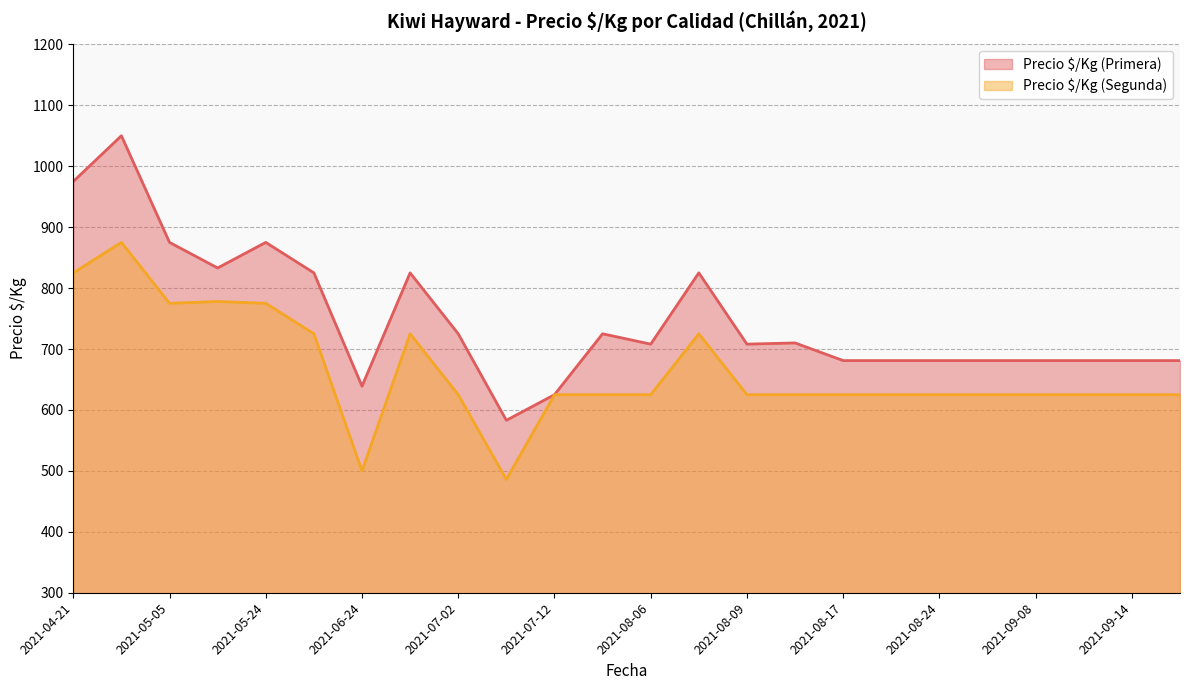

Between 2021-08-06 and 2021-08-19, which series saw the biggest shift?

Precio $/Kg (Primera)